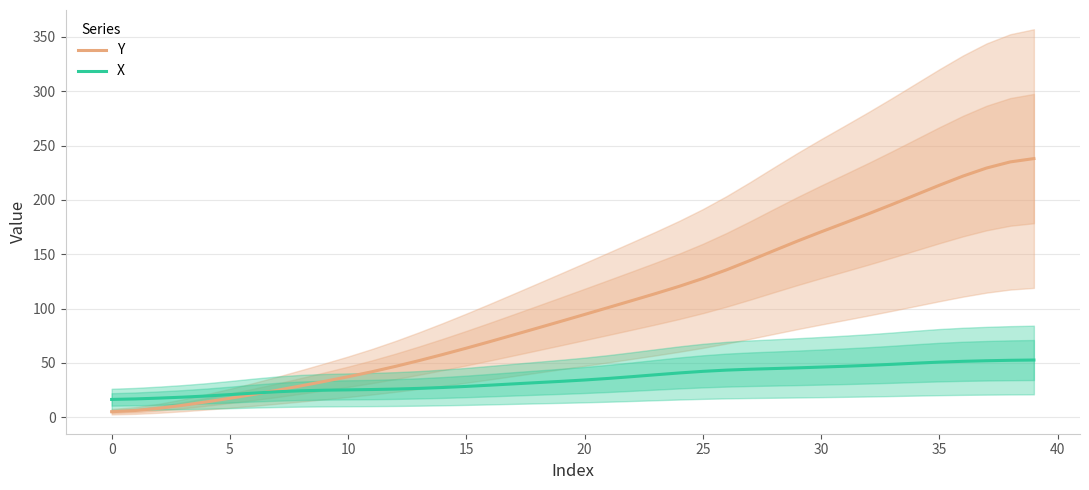

At how many categories does at least one series exceed 198?

6